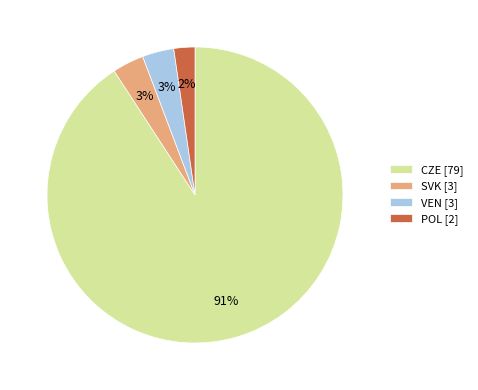

To the nearest percent, what portion does VEN [3] represent?

3%